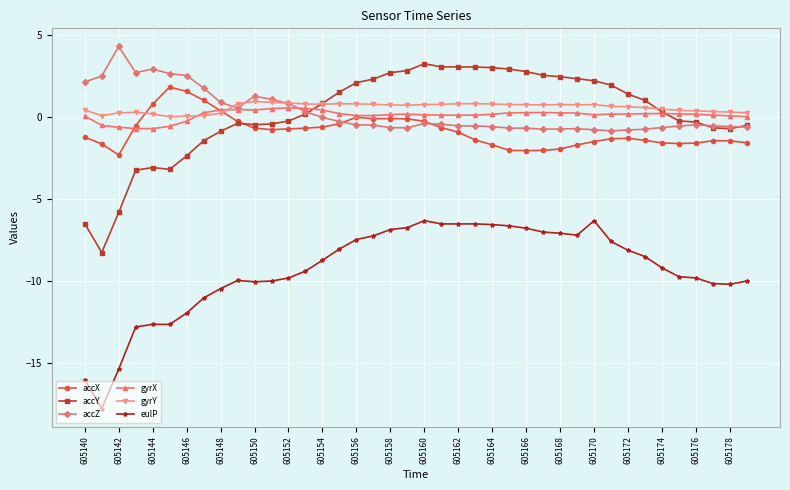

What is the difference between the maximum and second lowest values in the gyrX series?

1.3